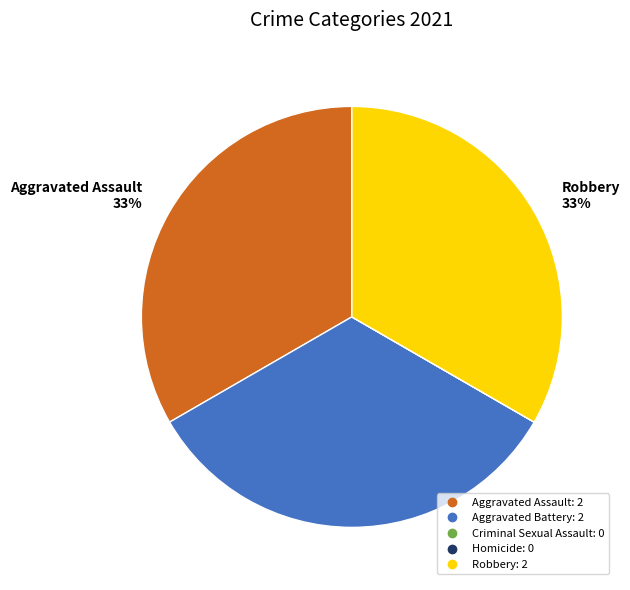

To the nearest percent, what is the average slice percentage?

20%